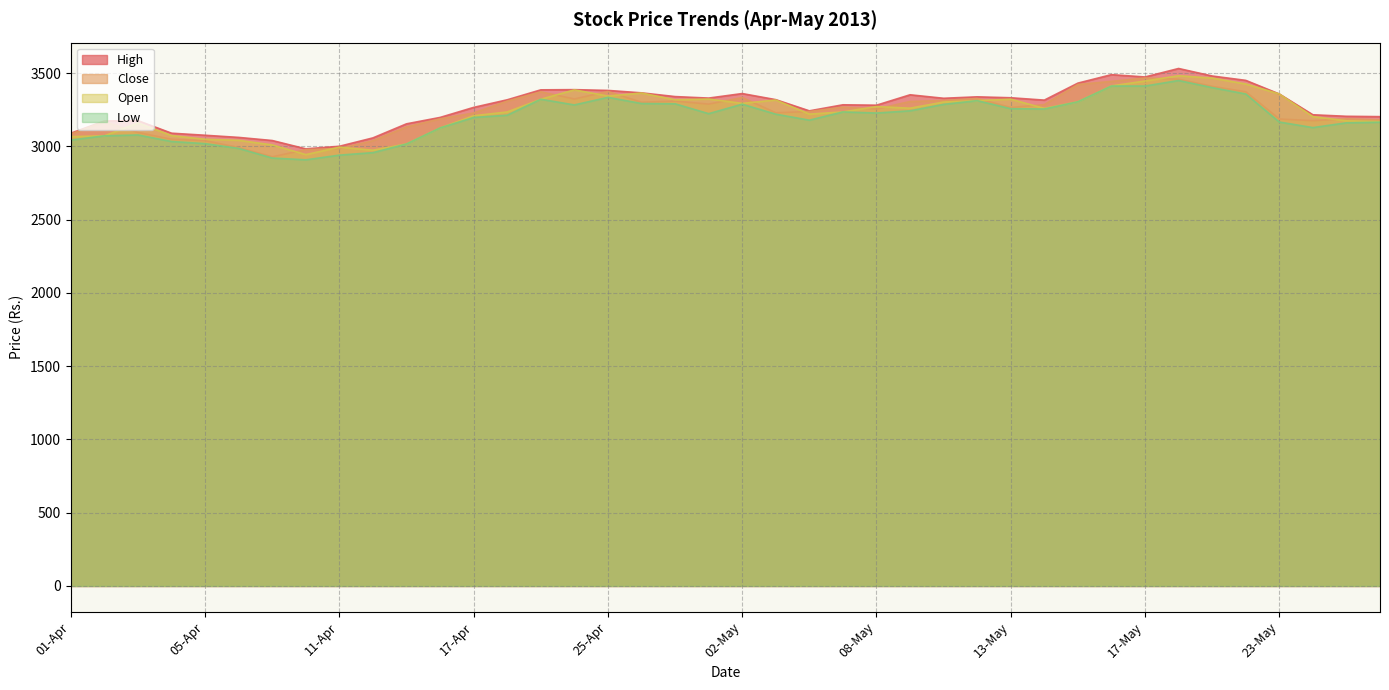

Reading left to right, transcribe all the data shown in this chart.

Close: 3084.6	3168.1	3095.1	3048.6	3039.2	2991.5	2928.8	2977.7	2985.4	3038.3	3132.6	3187.9	3227.7	3309.1	3372.2	3323.5	3374.6	3301.2	3309.1	3288.4	3333.3	3229.2	3237.9	3267.9	3254.8	3306.3	3313.1	3326.9	3265.2	3285.2	3422.3	3443.5	3466.7	3458.4	3409.3	3372.9	3187.0	3175.3	3188.4	3180.6
Open: 3066.3	3072.0	3159.6	3073.8	3048.6	3041.2	3010.1	2943.8	2994.4	2973.8	3017.1	3126.1	3209.3	3234.8	3321.6	3385.6	3343.3	3364.0	3317.9	3323.0	3293.7	3316.4	3220.2	3235.1	3271.6	3260.6	3302.5	3312.3	3321.9	3259.2	3304.5	3412.7	3446.2	3482.1	3466.1	3425.8	3357.7	3203.3	3174.6	3169.7
High: 3090.1	3173.6	3175.7	3089.9	3075.8	3061.2	3039.9	2983.1	3000.7	3057.9	3153.9	3197.5	3266.1	3317.9	3385.8	3387.2	3381.8	3365.3	3339.8	3329.6	3360.5	3318.9	3242.5	3283.8	3281.0	3352.1	3328.2	3338.1	3331.8	3315.7	3431.7	3489.4	3473.7	3531.6	3480.2	3450.6	3357.7	3215.7	3205.3	3202.9
Low: 3043.1	3072.0	3077.8	3033.2	3018.7	2986.2	2920.3	2908.2	2940.2	2957.3	3016.4	3126.1	3197.3	3212.7	3321.6	3282.9	3334.6	3292.6	3290.5	3223.3	3287.8	3219.8	3178.8	3235.1	3227.6	3242.7	3286.8	3312.1	3257.2	3255.2	3304.4	3411.8	3411.8	3449.6	3401.1	3357.6	3166.1	3128.1	3160.8	3164.9